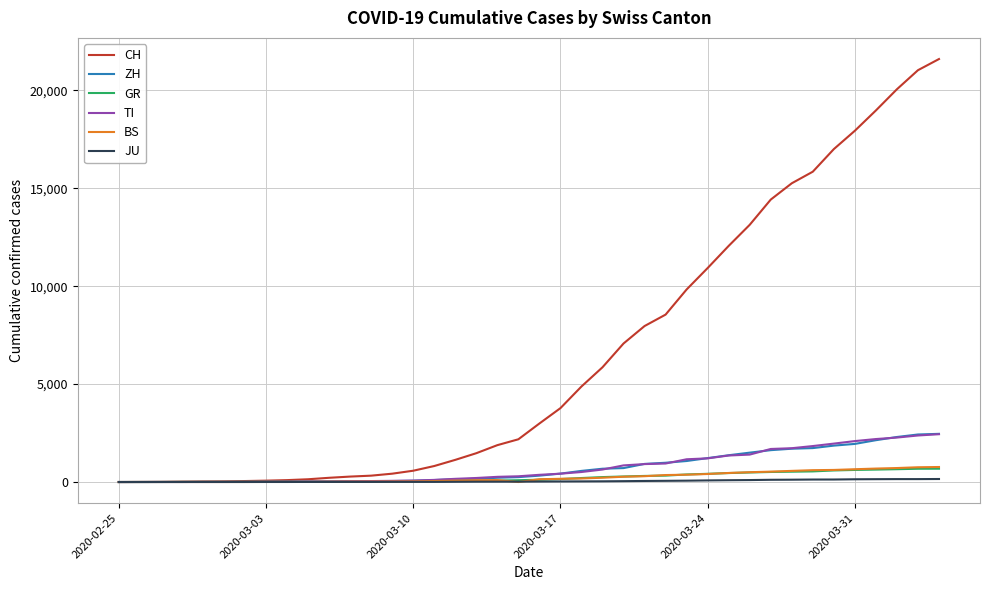

Which series has the largest total across all categories?

CH